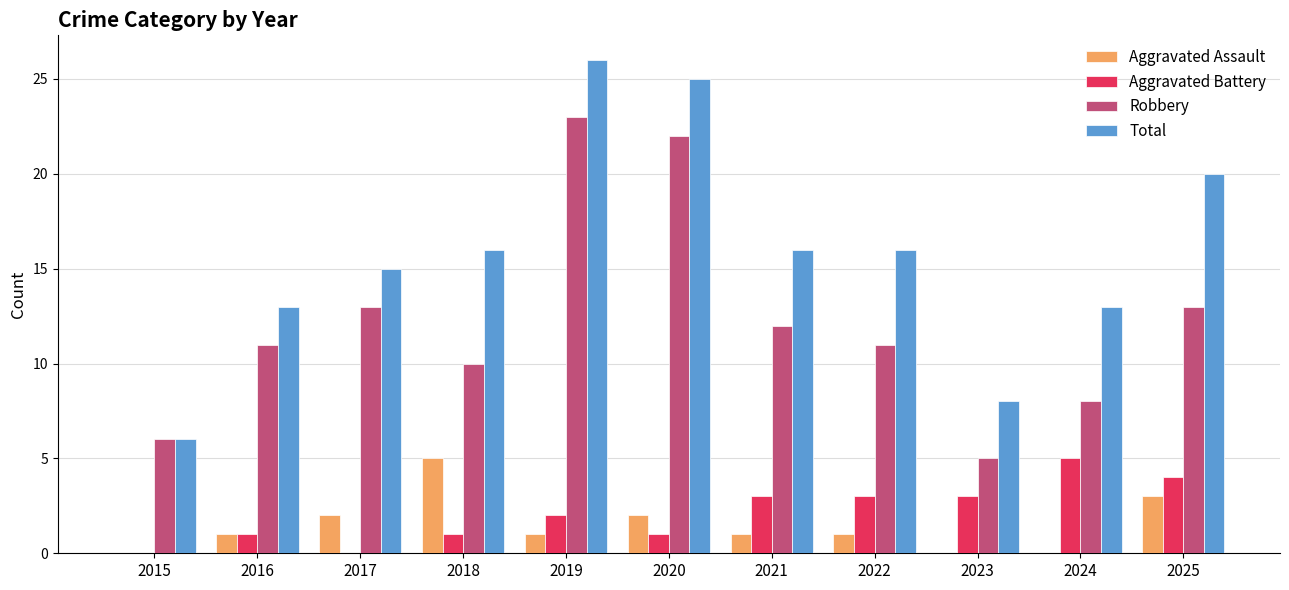

Is the value of Aggravated Assault at 2017 greater than the value of Total at 2019?

No